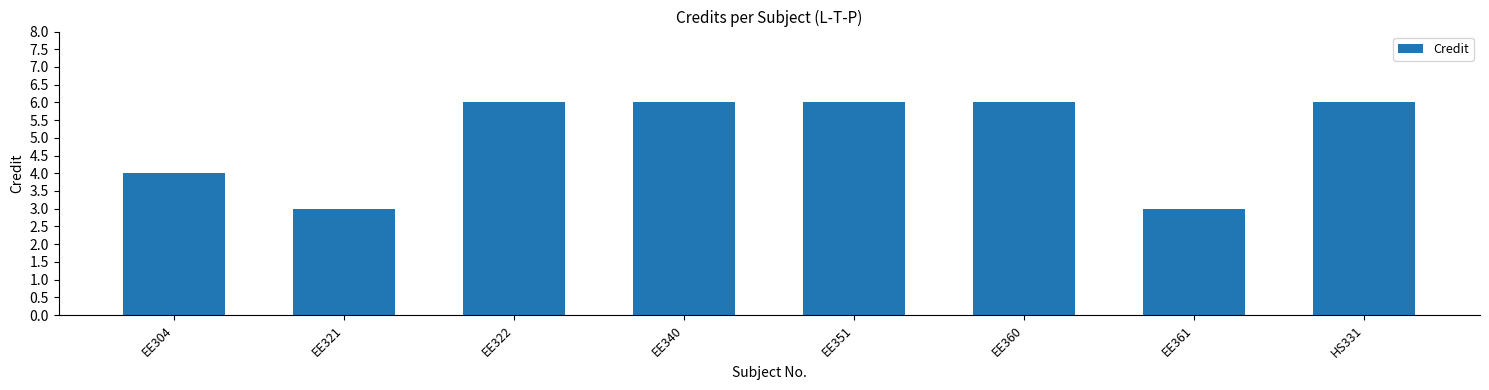

What is the change in value from EE321 to EE351?

+3